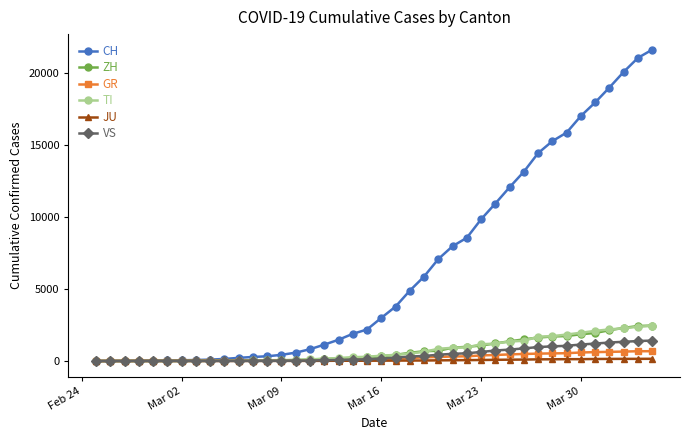

Is this an area chart (filled region under the line)?

No